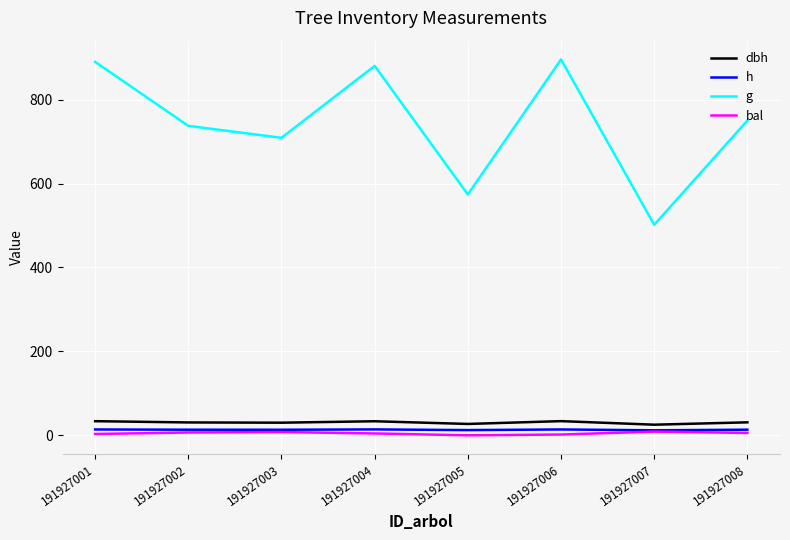

What is the lowest value of the dbh series?

25.3